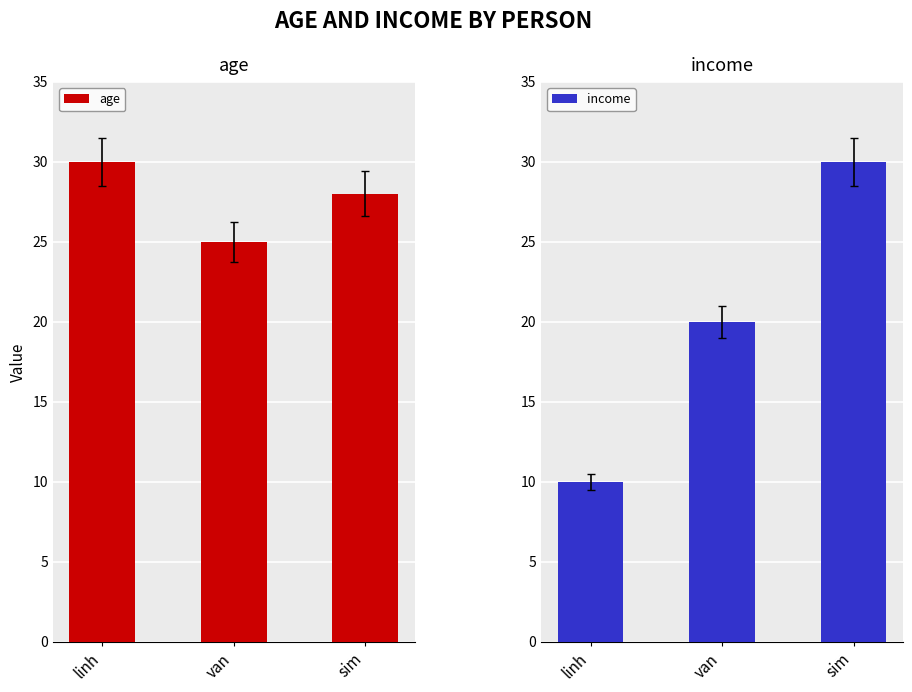

How many bars are there in total?

6